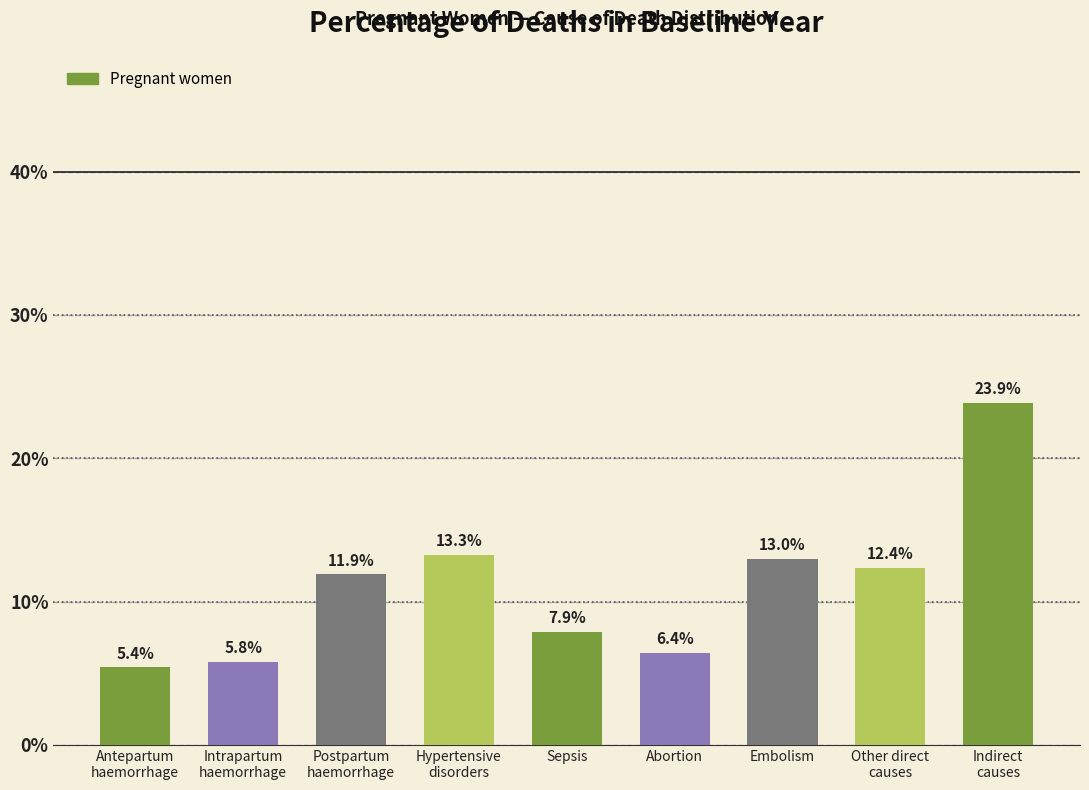

Which label corresponds to the largest value in the chart?

Indirect
causes